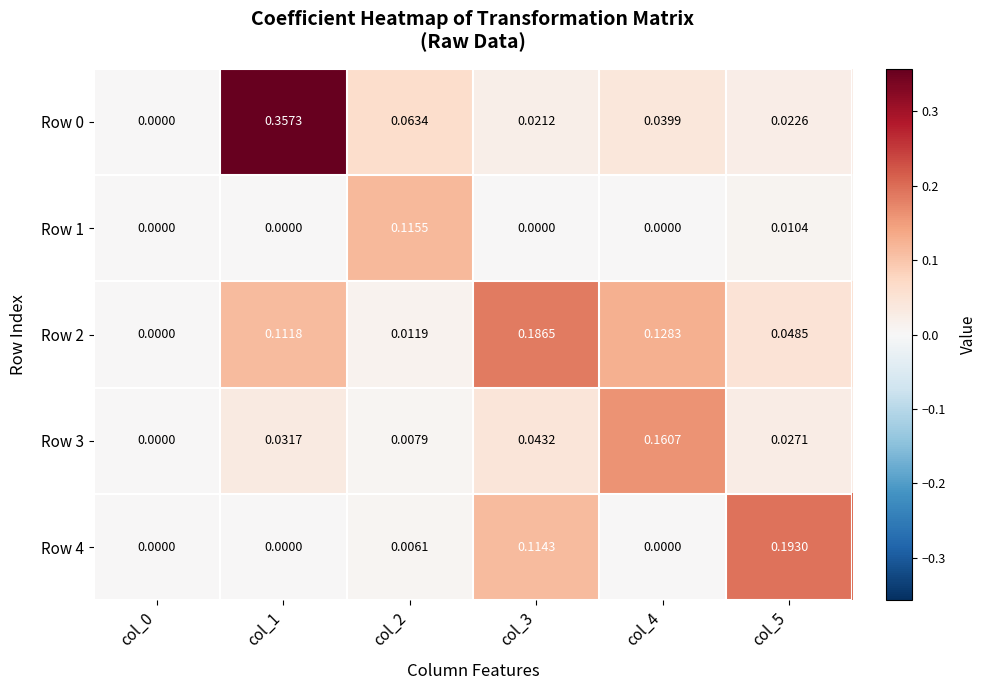

Count the number of data series in this chart.

5